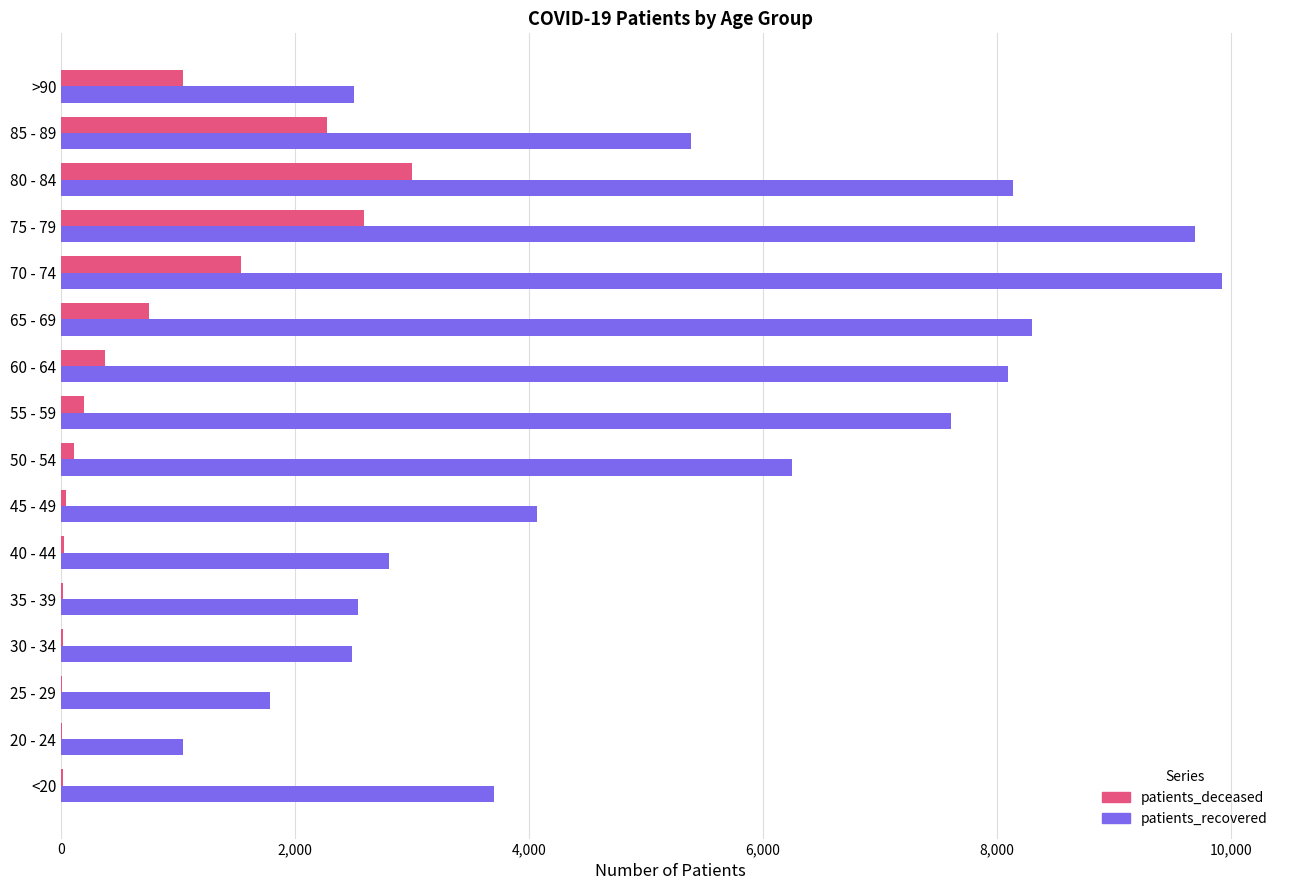

Which category has the highest value across all series?

70 - 74